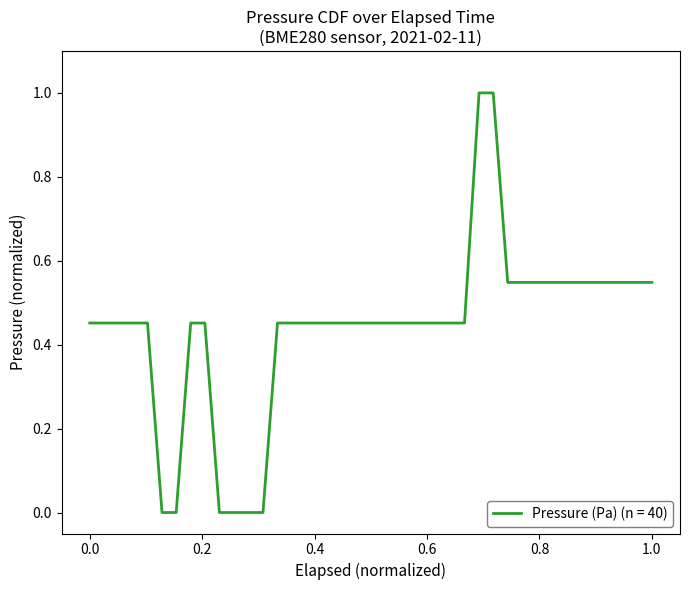

What is the difference between the maximum and minimum values?

1.0